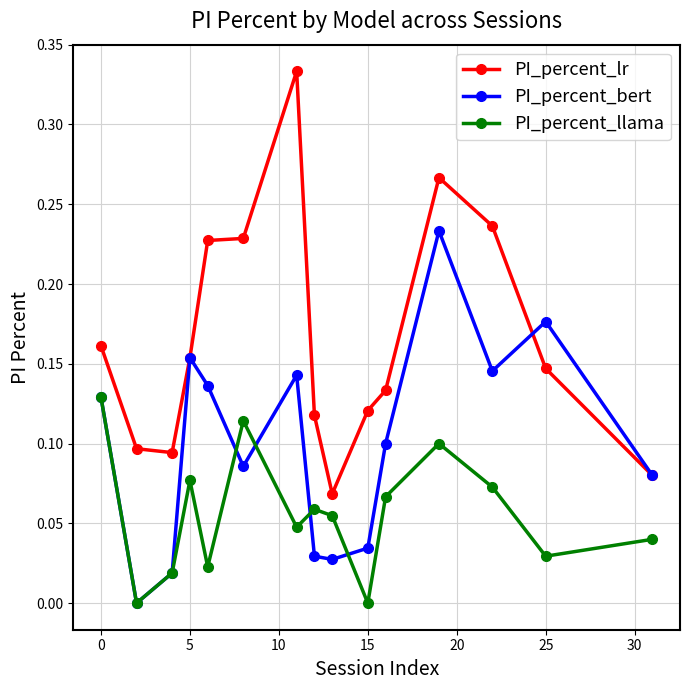

Rank the series by their maximum value, from lowest to highest.

PI_percent_llama, PI_percent_bert, PI_percent_lr